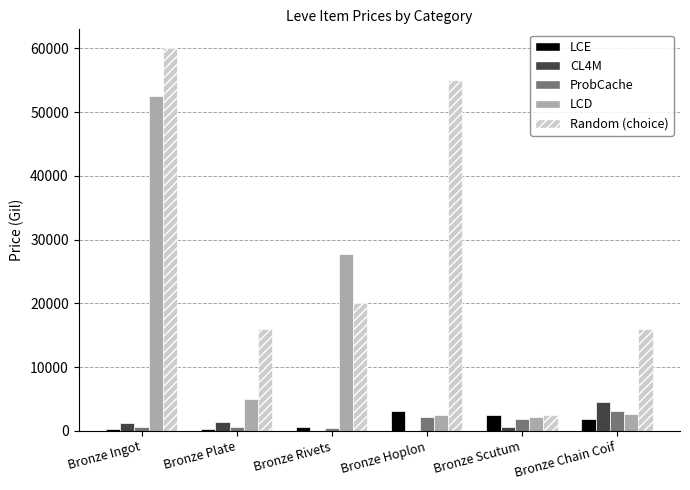

What value does the Random (choice) series have at Bronze Hoplon?

55000.0